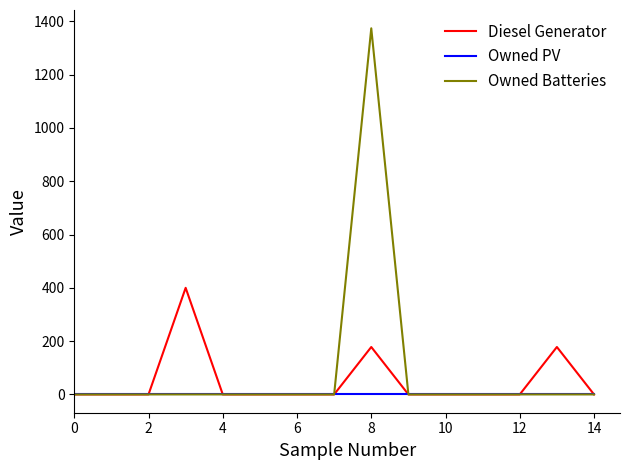

List the series in order of their peak value, highest first.

Owned Batteries, Diesel Generator, Owned PV